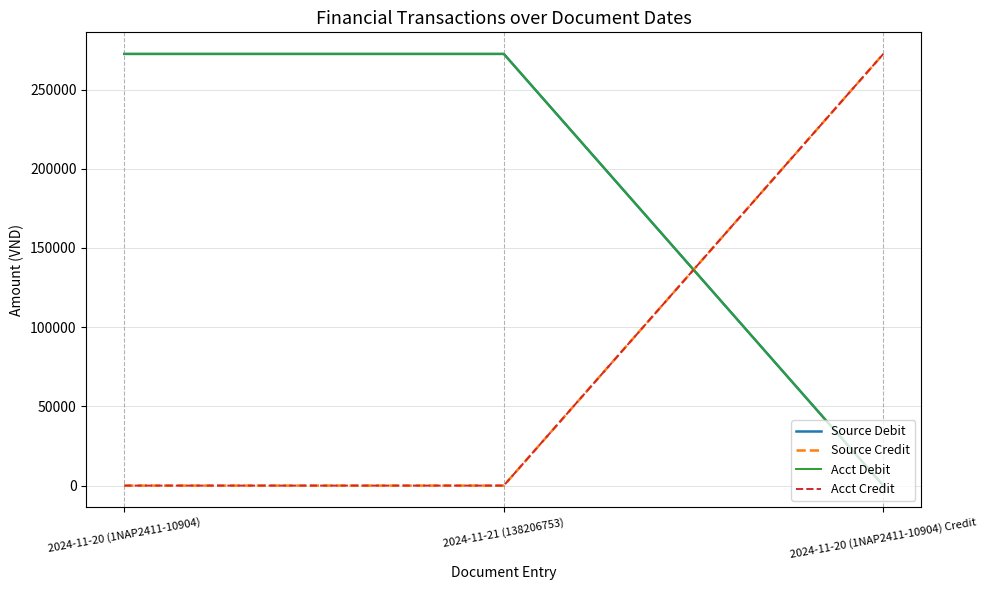

What position from the left is 2024-11-20 (1NAP2411-10904) Credit?

3